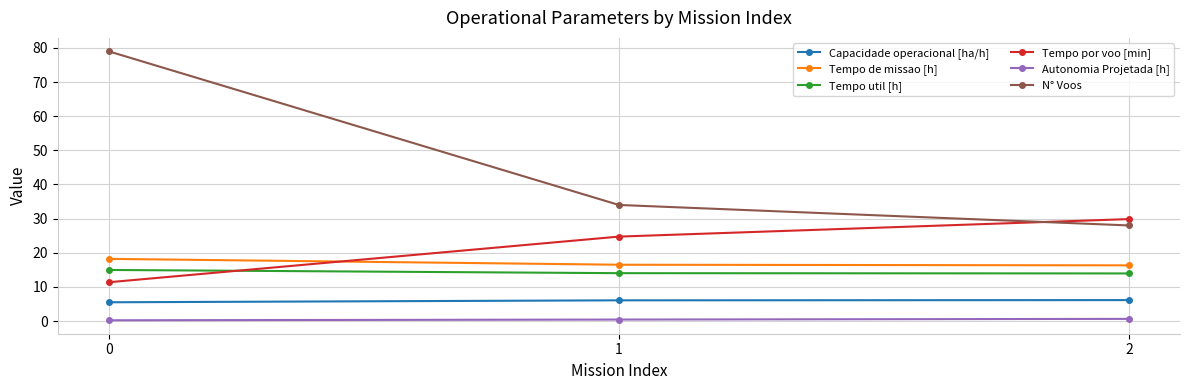

The value of Tempo util [h] at 2 is 7.7. True or false?

False